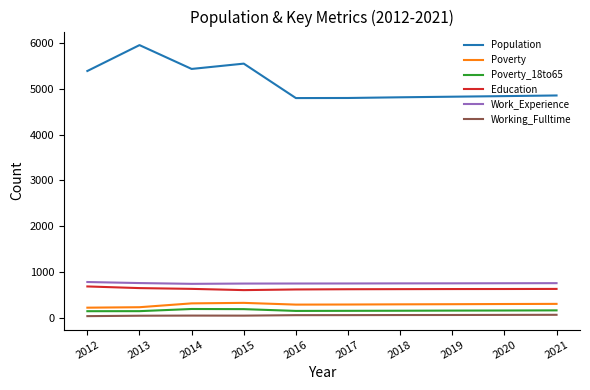

At which label does Poverty_18to65 first exceed 153?

2014